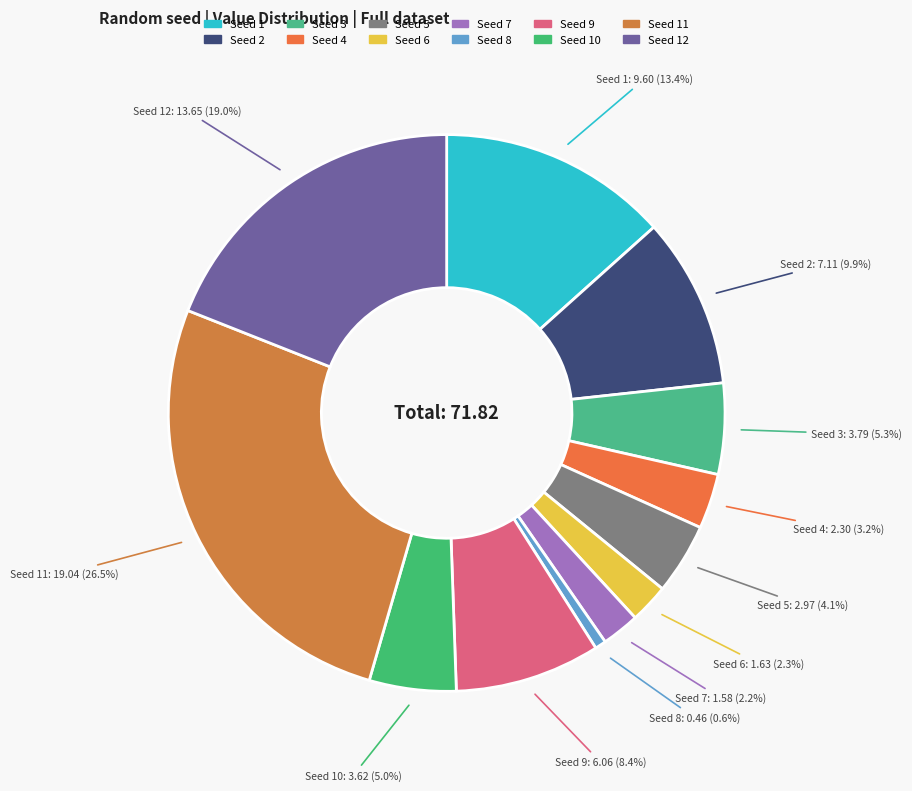

How many segments does this pie chart have?

12